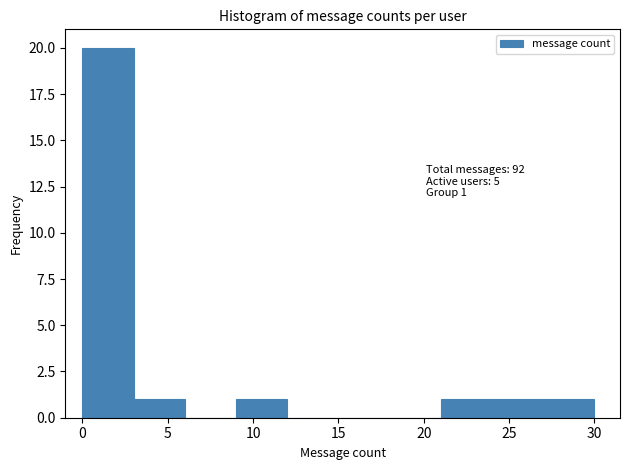

Over which range of the x-axis is the bar tallest?

0 to 3